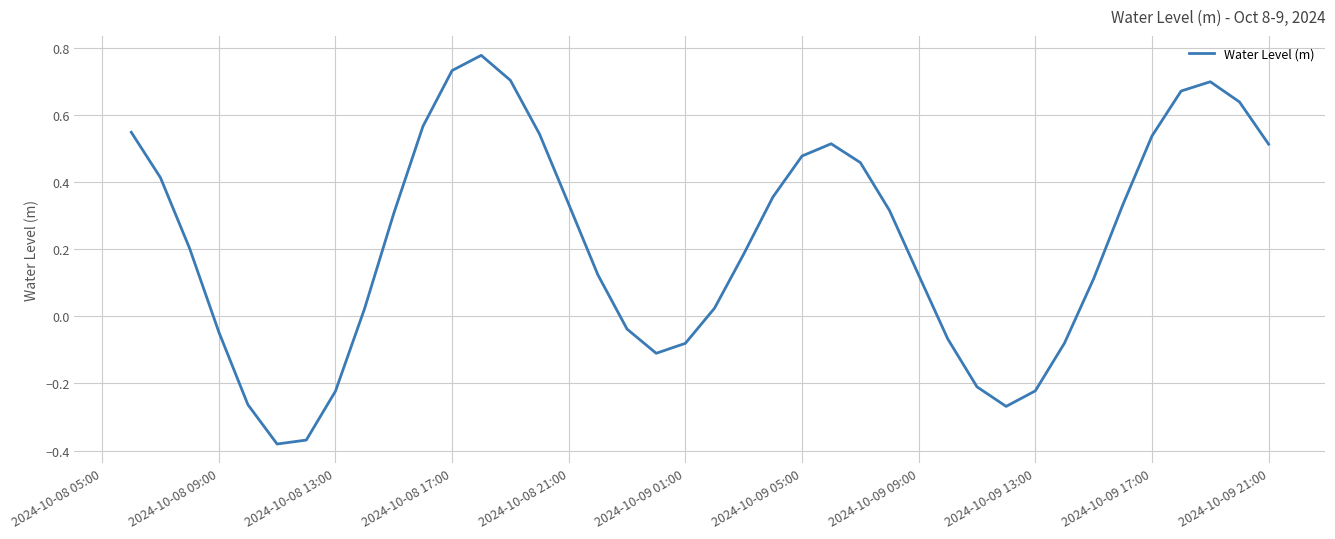

How many values are below 0?

13